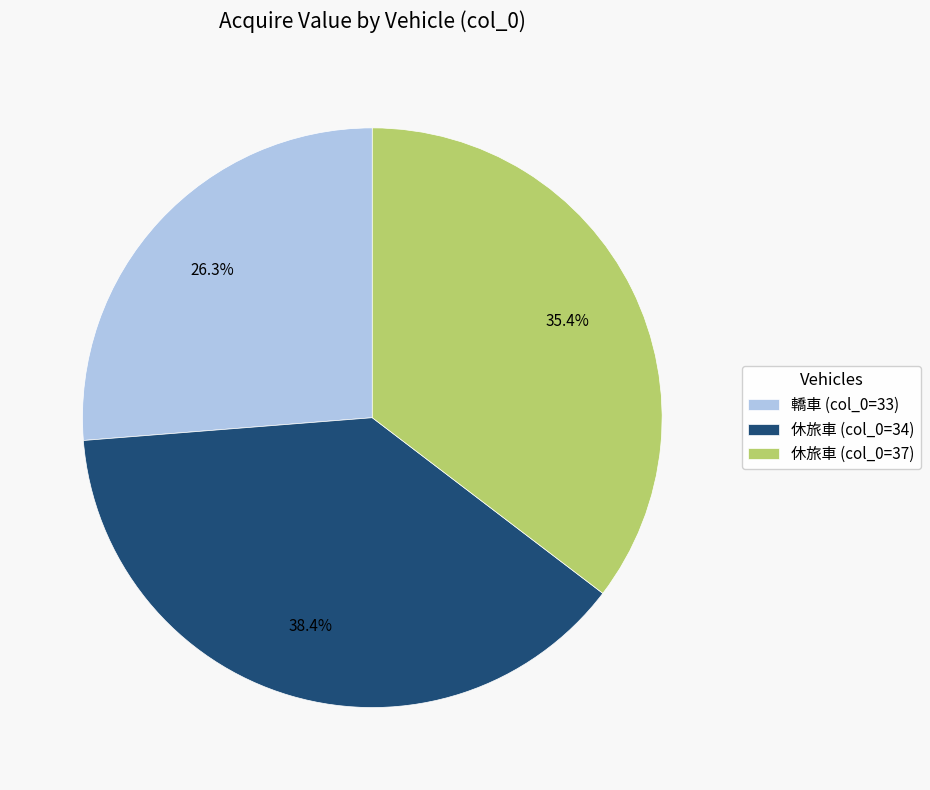

Which slice is the smallest?

轎車 (col_0=33)